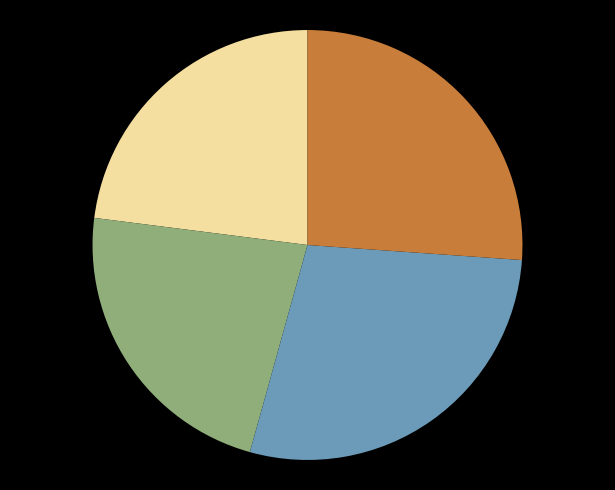

How many slices are in this pie chart?

4